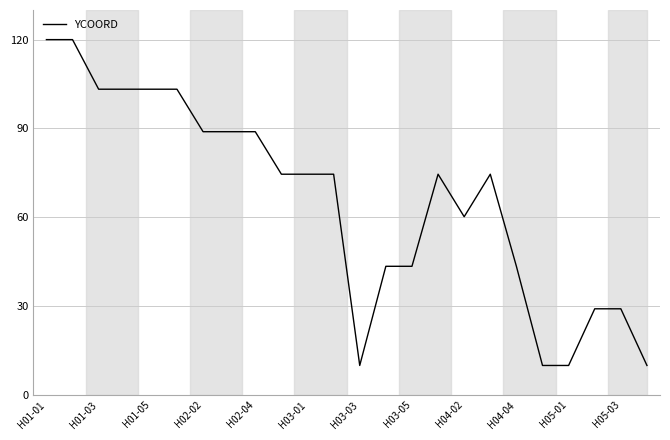

What is the maximum value shown in the chart?

120.0